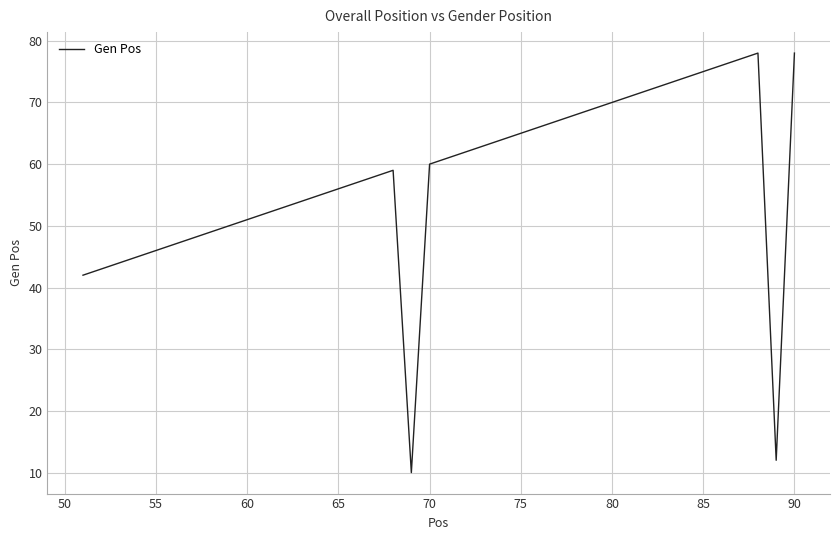

What is the minimum value shown in the chart?

10